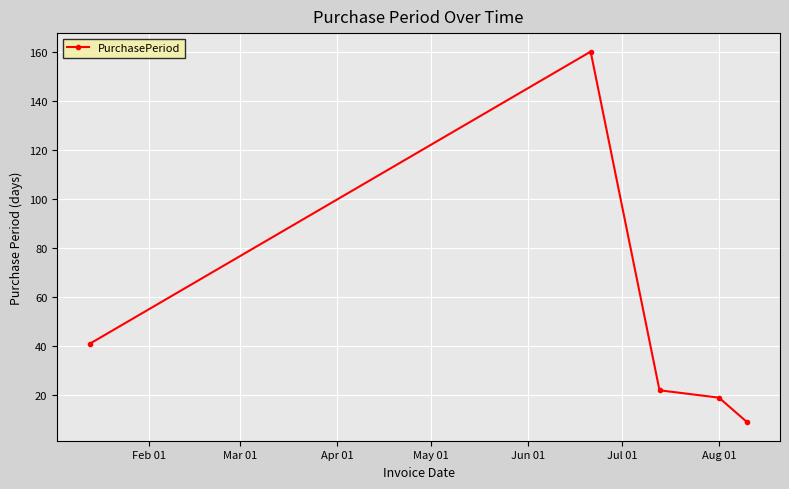

What is the value of the 4th point from the left?

19